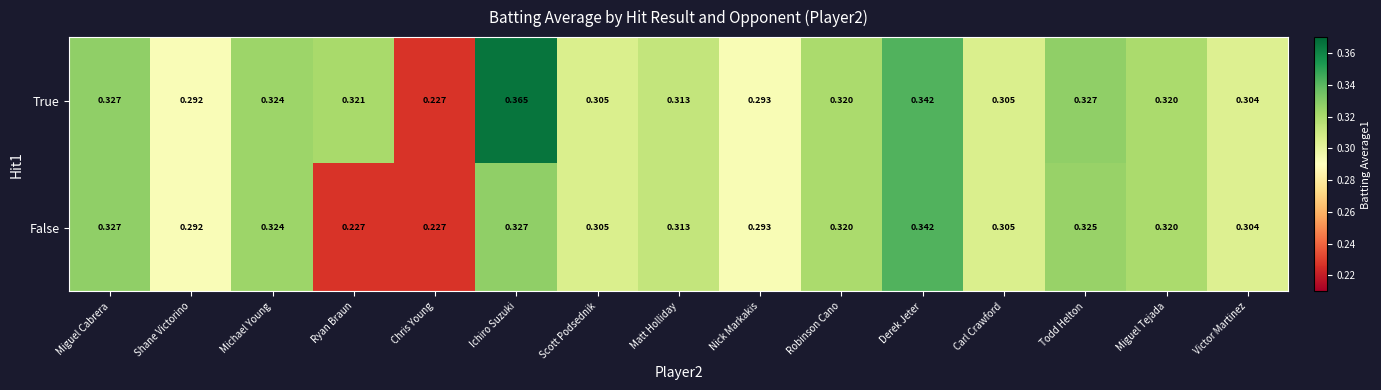

Is the value of False at Miguel Tejada greater than the value of True at Michael Young?

No